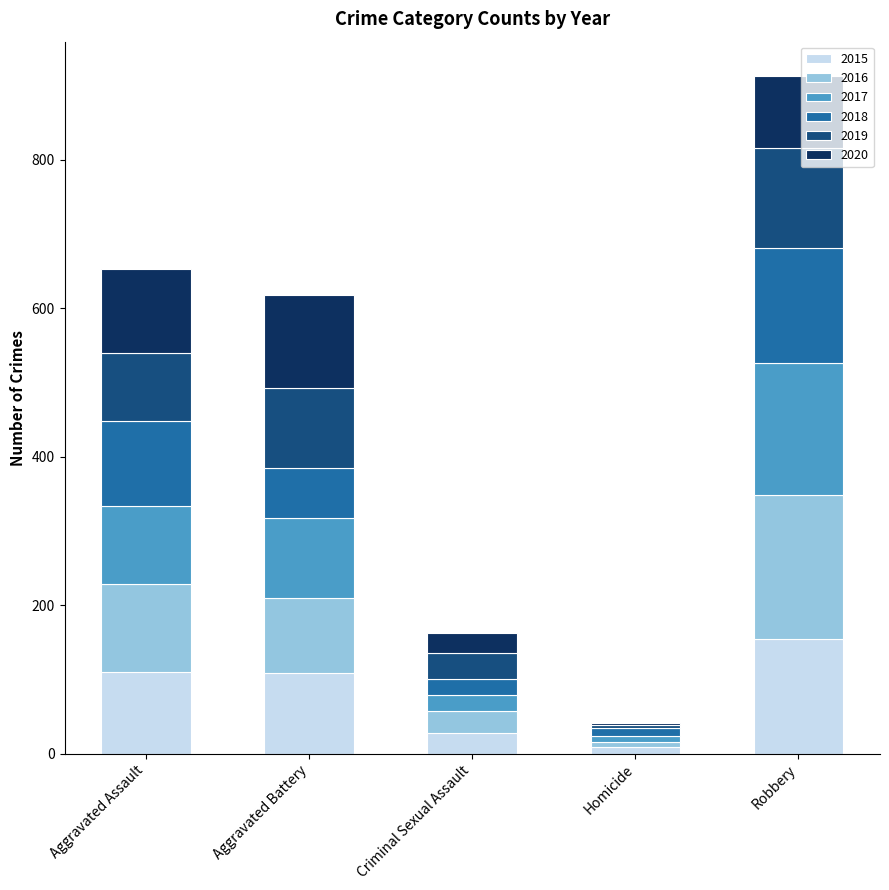

At which category is the sum across all series the highest?

Robbery